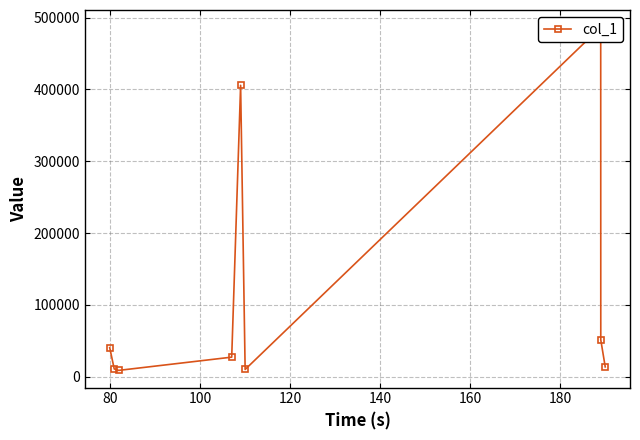

How many points are lower than both their immediate neighbors (excluding endpoints)?

2